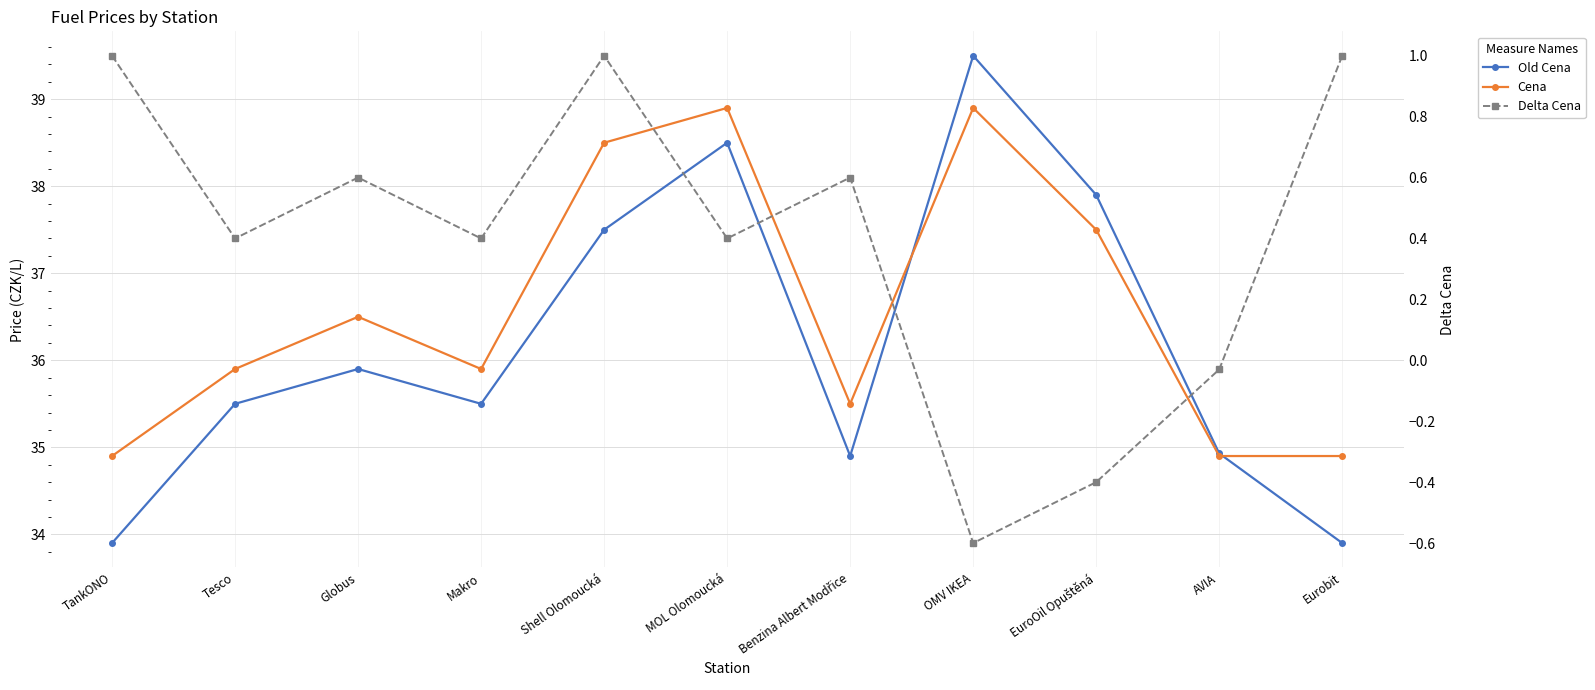

How many values in Delta Cena are above zero?

8